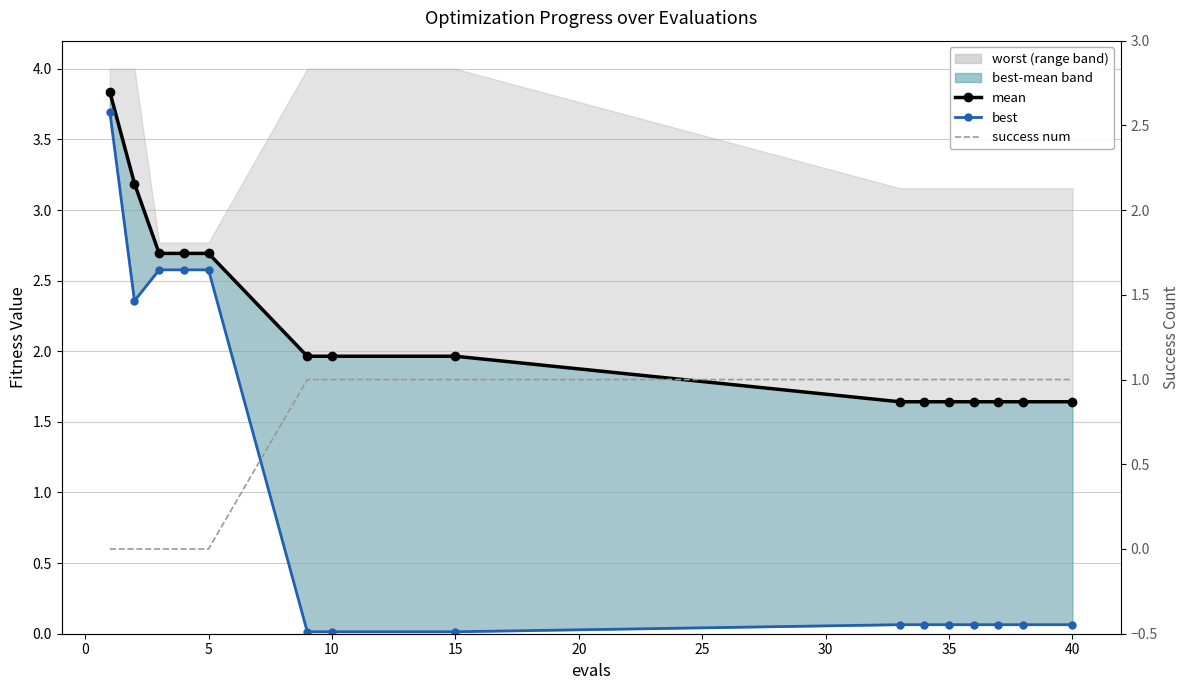

At how many categories does at least one series exceed 0?

15